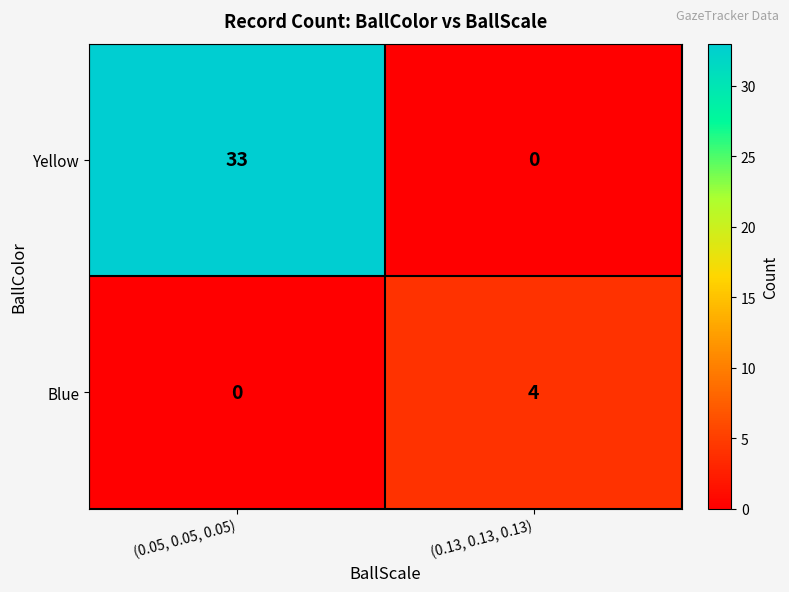

Reading left to right, what are all the values shown in this chart?

Yellow: 33	0
Blue: 0	4